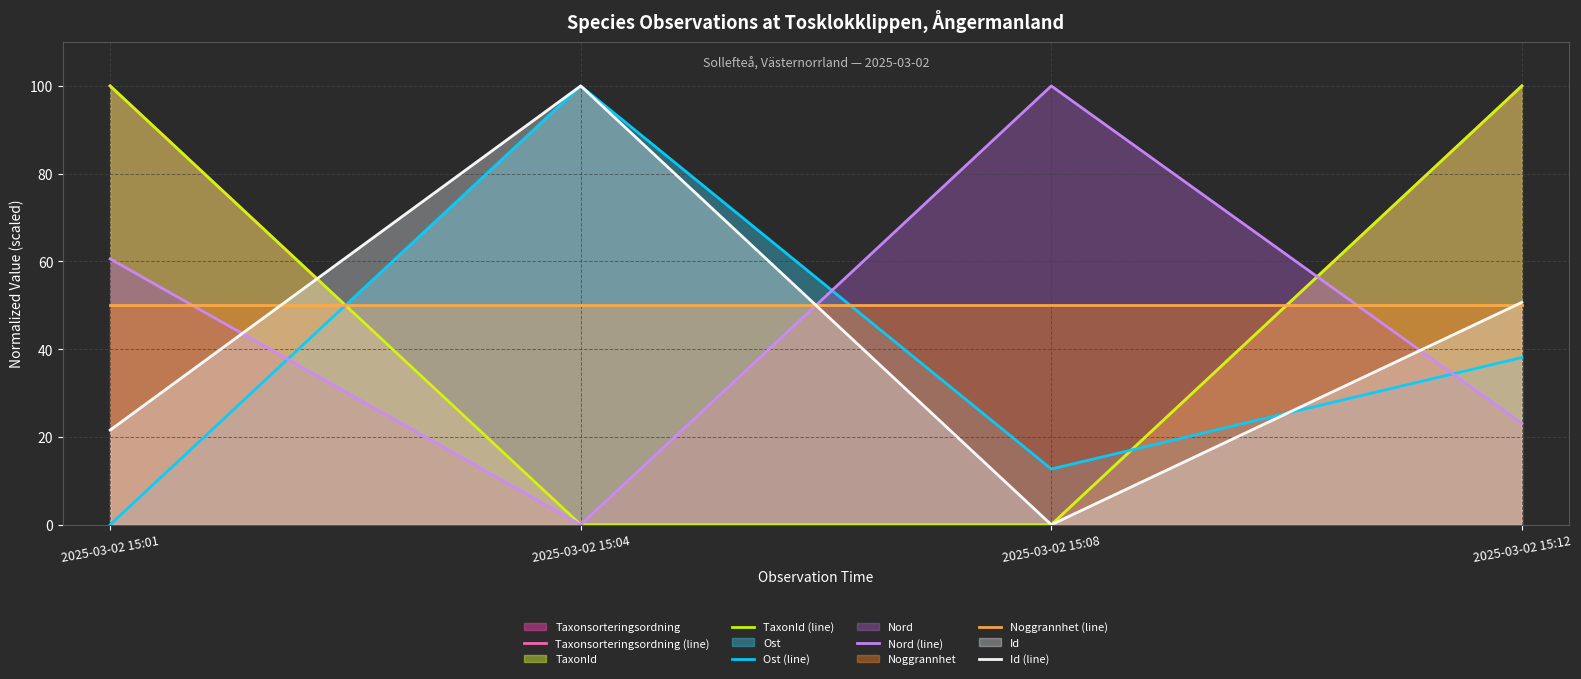

What are all the series names shown in the legend?

Taxonsorteringsordning (line), TaxonId (line), Ost (line), Nord (line), Noggrannhet (line), Id (line)